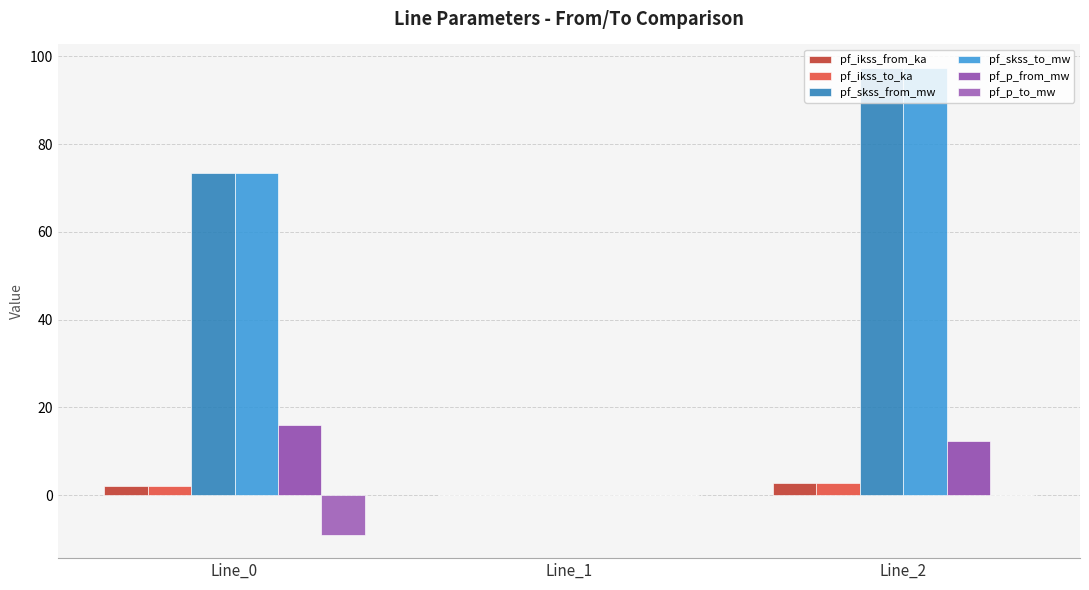

Are the bars horizontal?

No